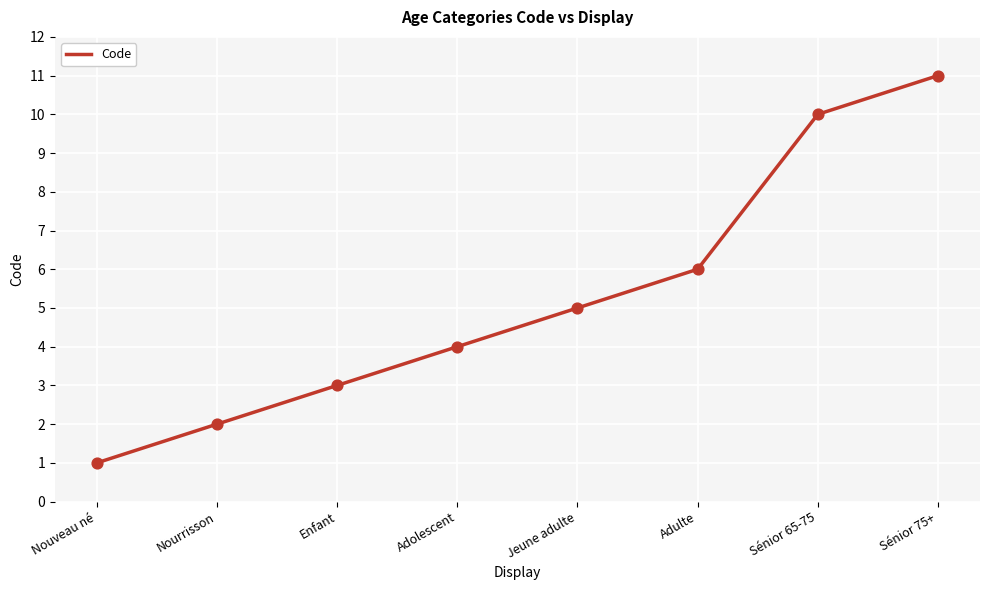

Approximately how many times larger is the value at Jeune adulte compared to Sénior 75+?

0.5